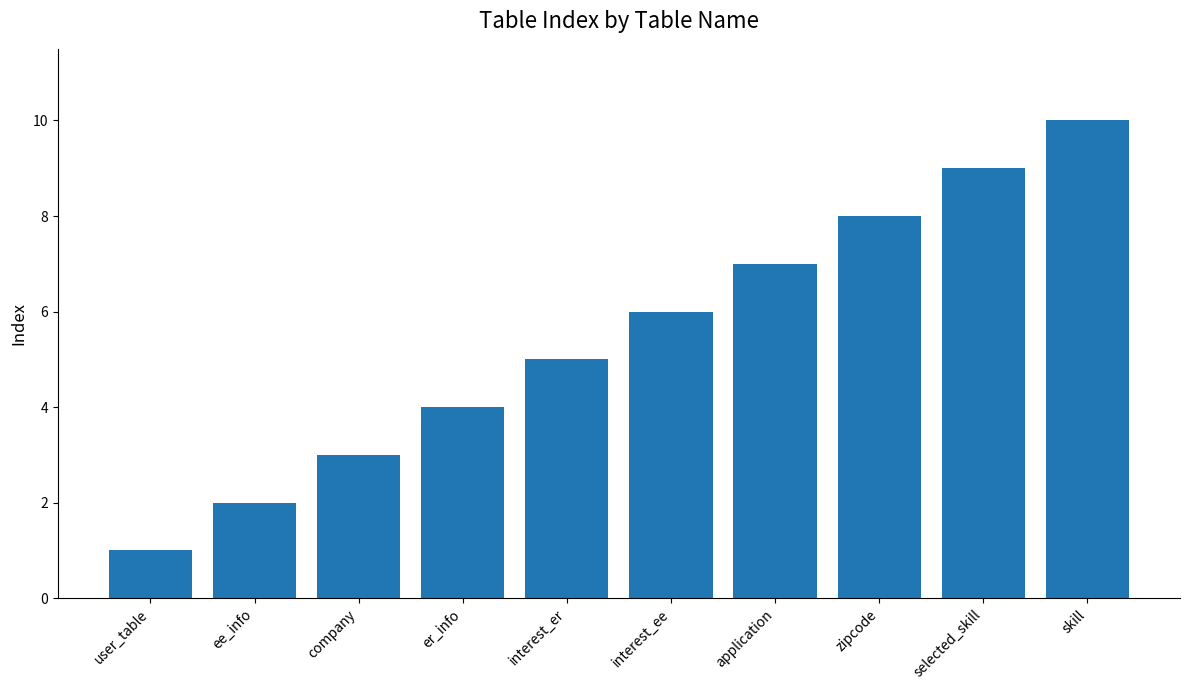

Count the number of data series in this chart.

1